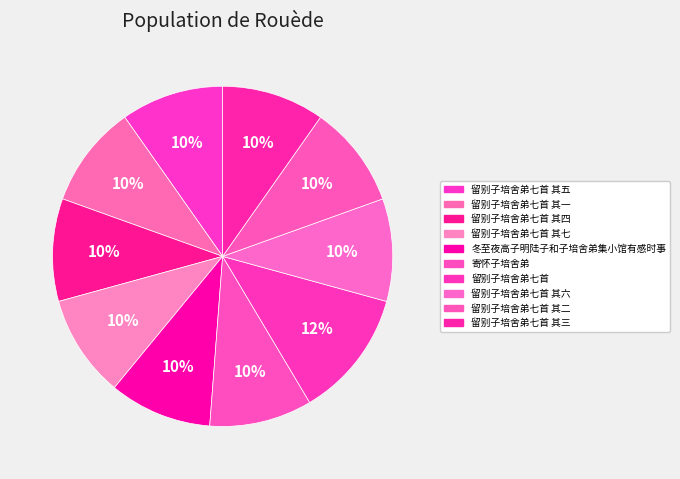

How many segments does this pie chart have?

10